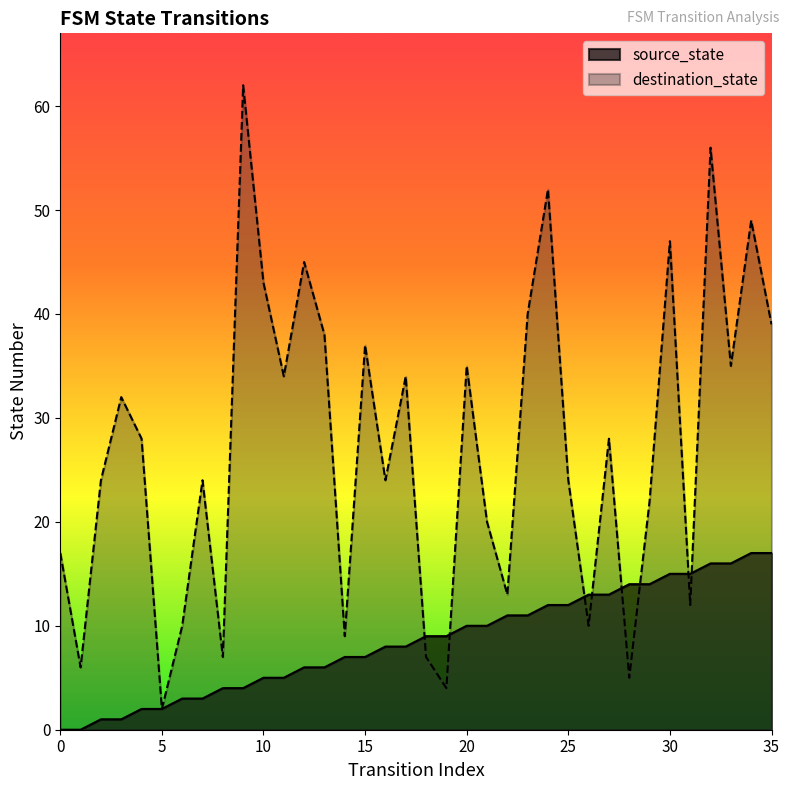

Read the destination_state value at 5.

2